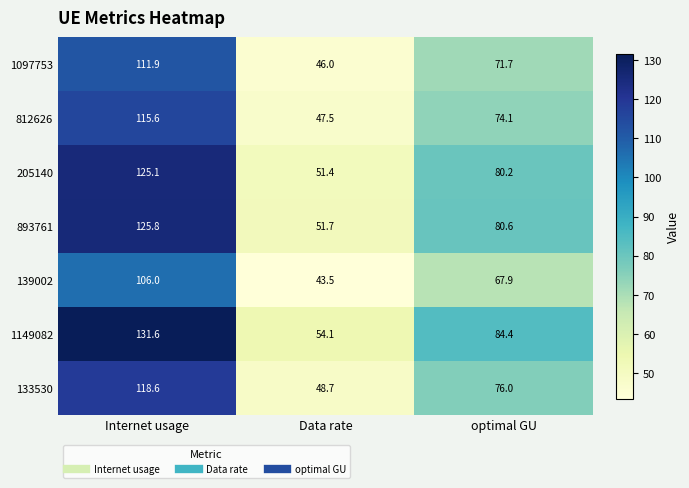

Reading left to right, transcribe all the data shown in this chart.

1097753: 111.9	46.0	71.7
812626: 115.6	47.5	74.1
205140: 125.1	51.4	80.2
893761: 125.8	51.7	80.6
139002: 106.0	43.5	67.9
1149082: 131.6	54.1	84.4
133530: 118.6	48.7	76.0